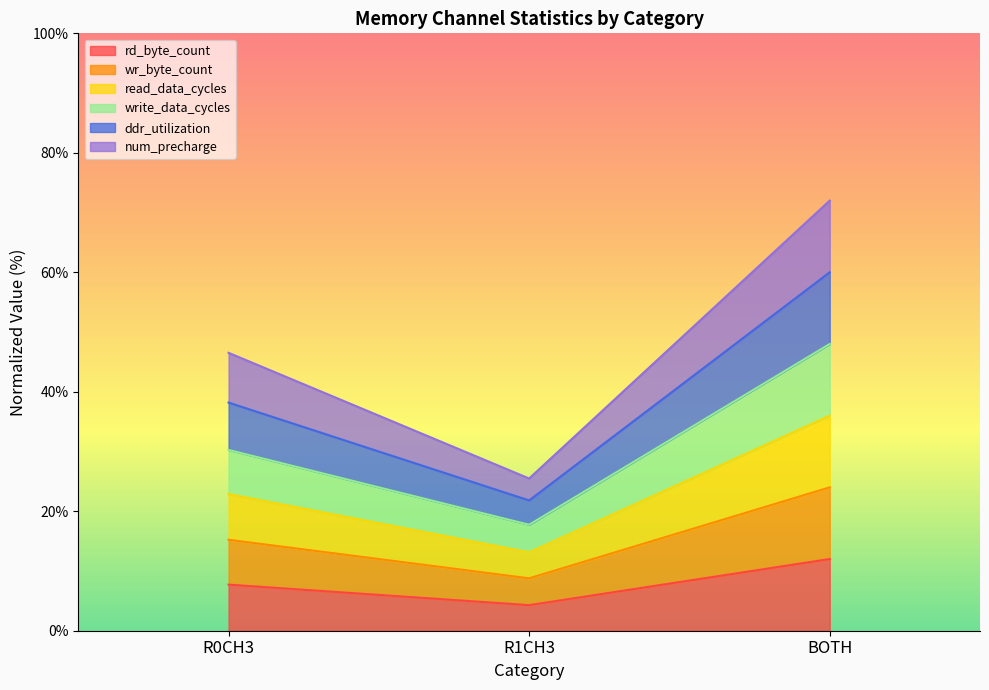

Is it true that rd_byte_count equals 4.2 at R0CH3?

False